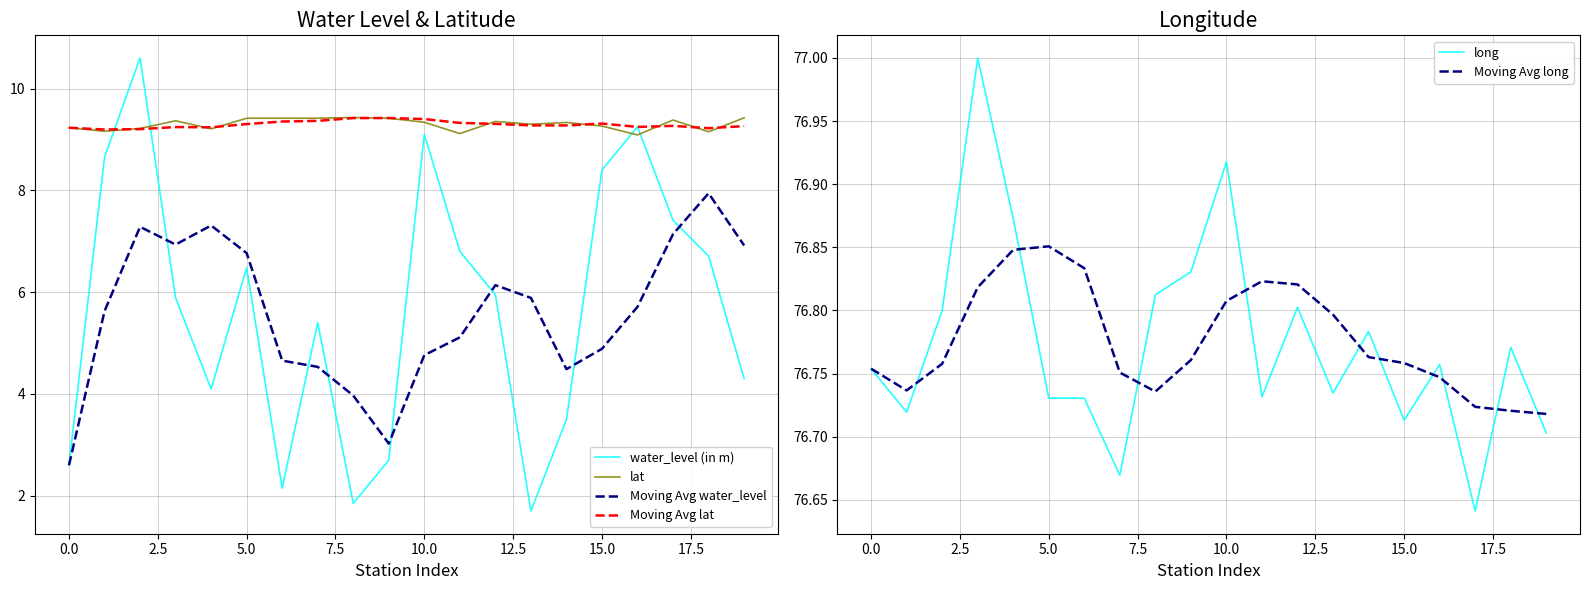

Which series ends up on top after the final intersection of lat and water_level (in m)?

lat